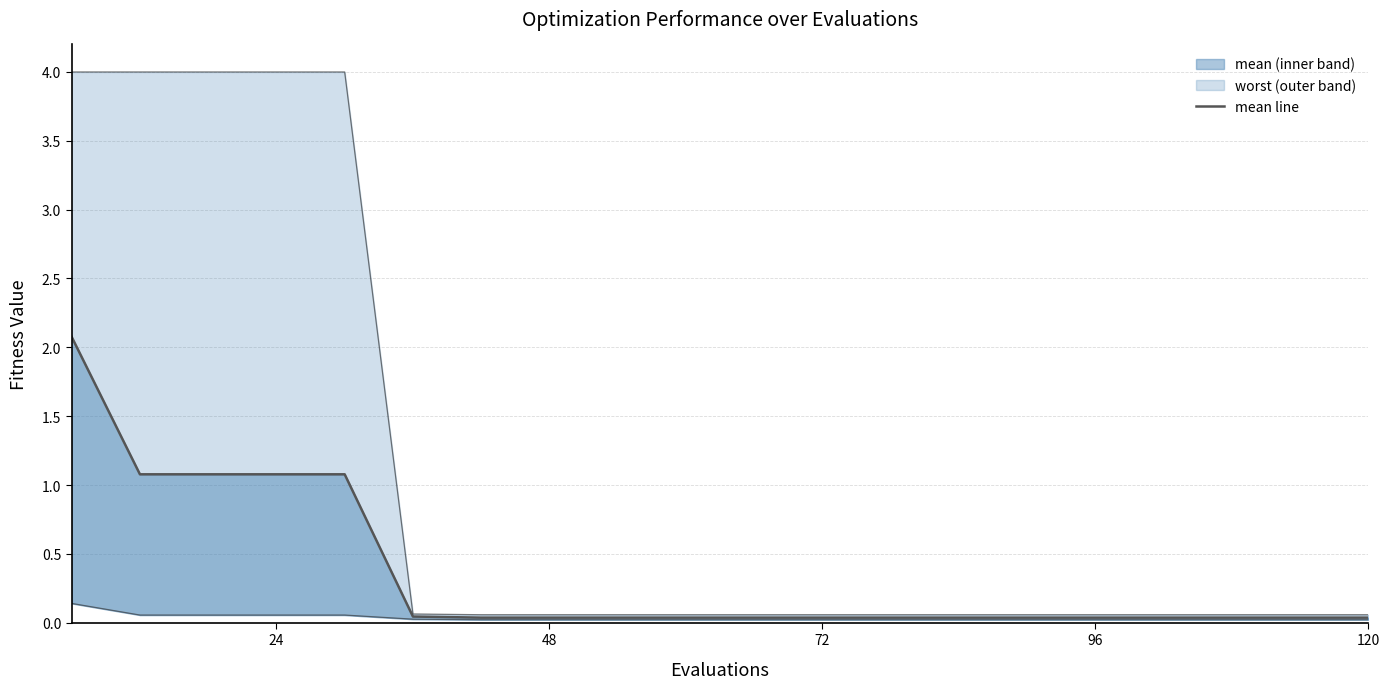

What is the average value?

0.3